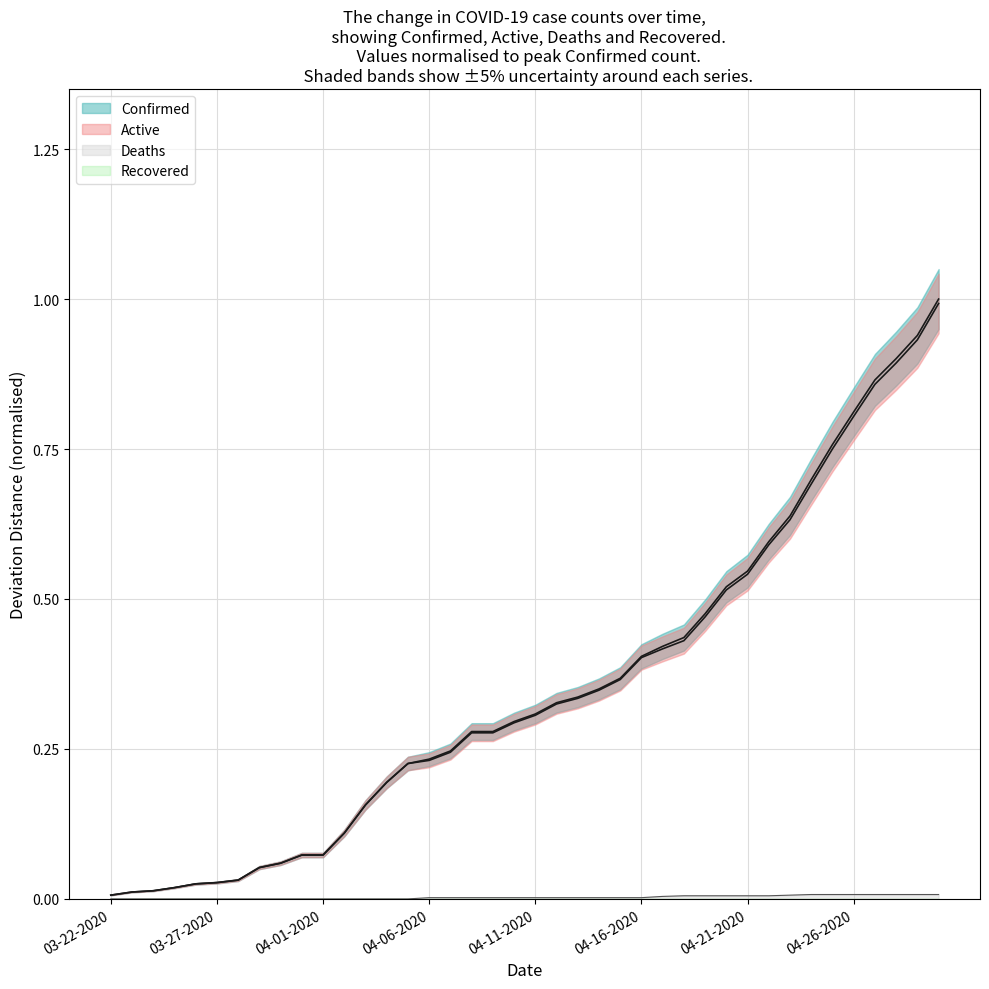

What is the label of the 21st point from the right?

04-10-2020